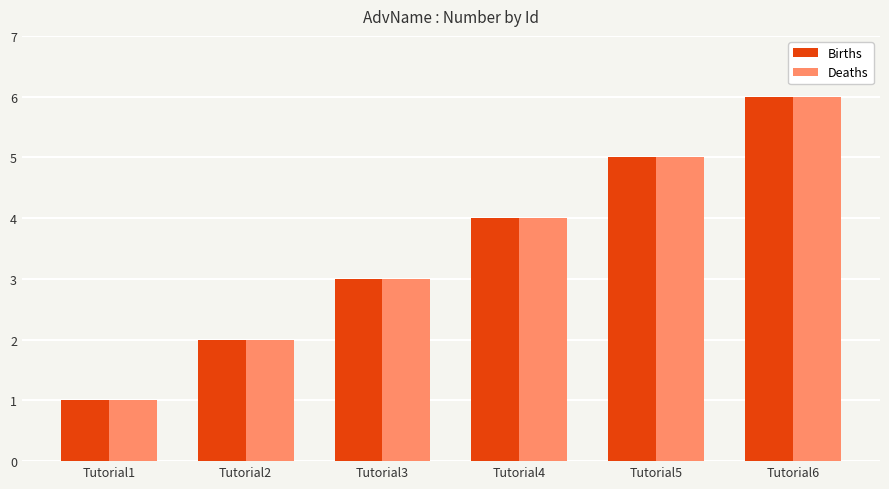

How many bars are there in each group?

2